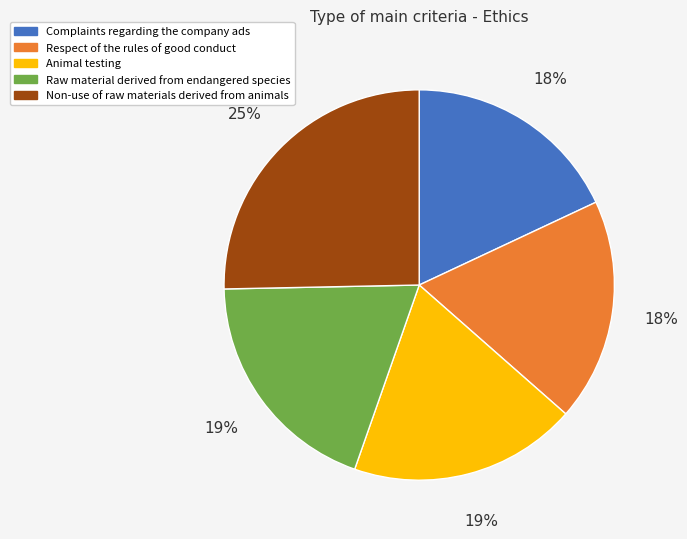

Count the number of slices in the pie.

5